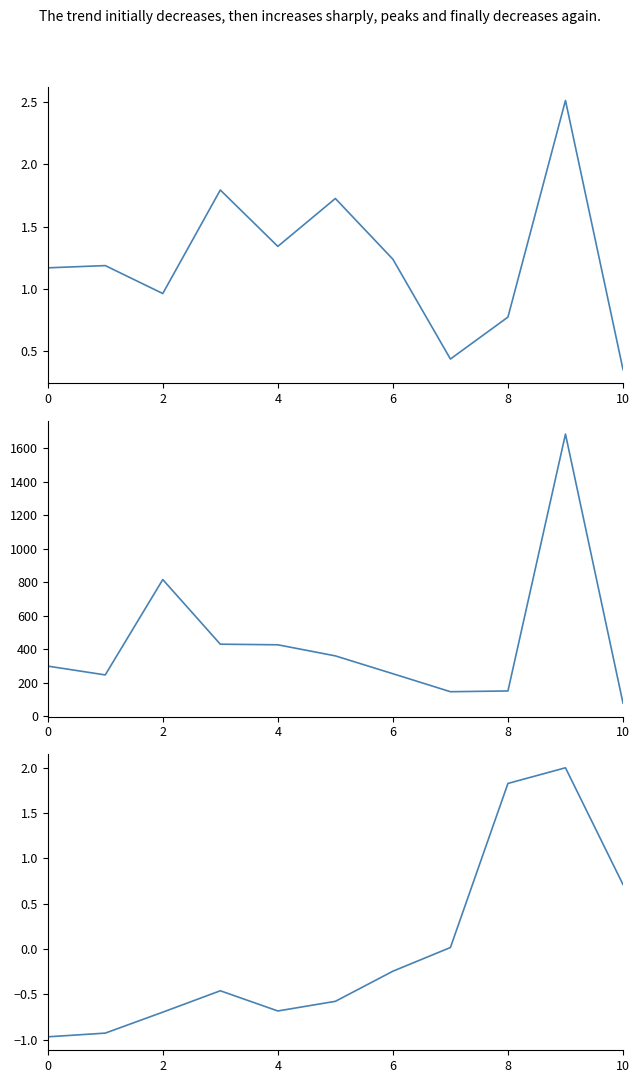

Count the number of categories in the chart.

11